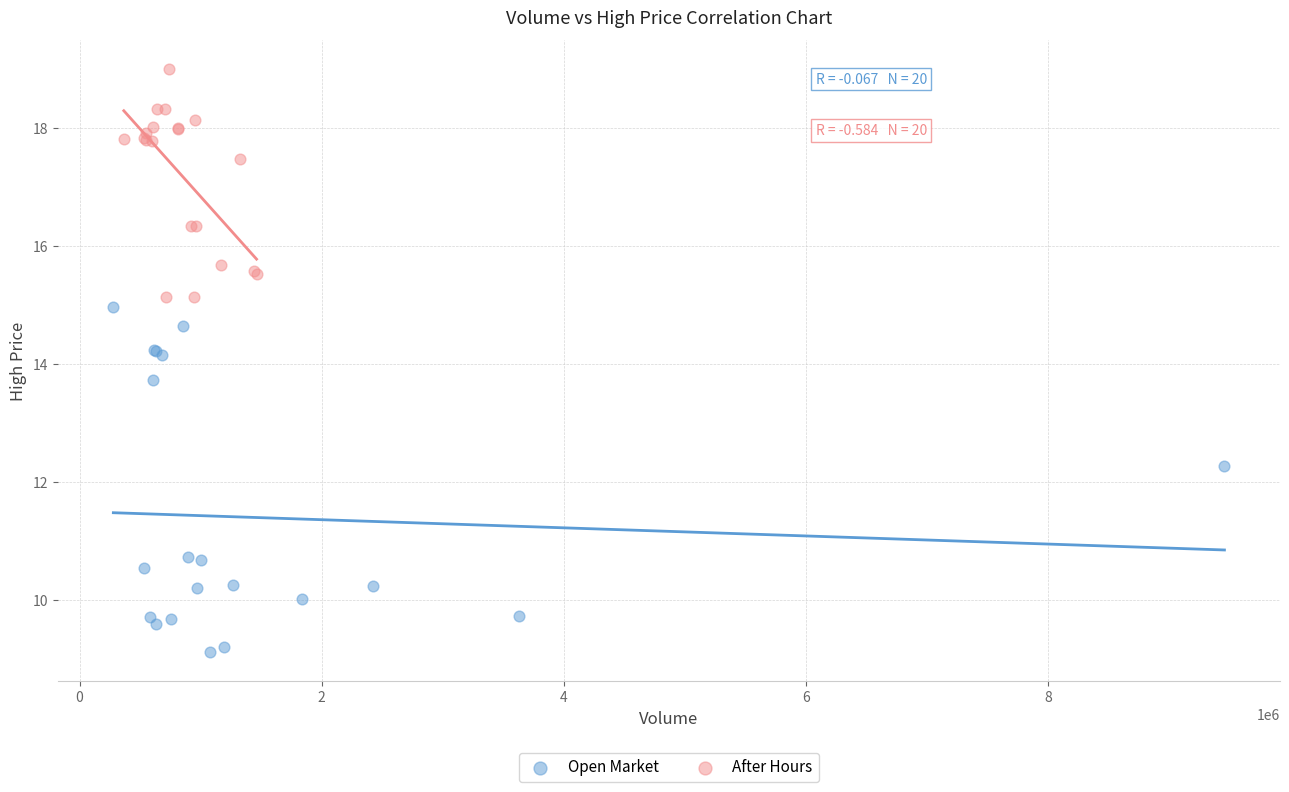

Which series contains the lowest Y value?

Open Market